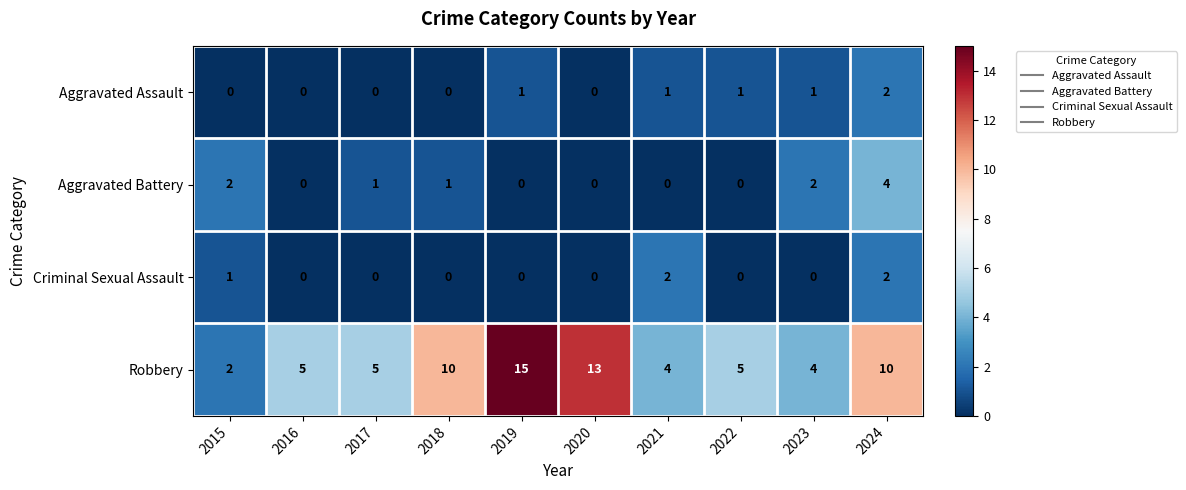

At which label does Aggravated Assault reach its peak?

2024